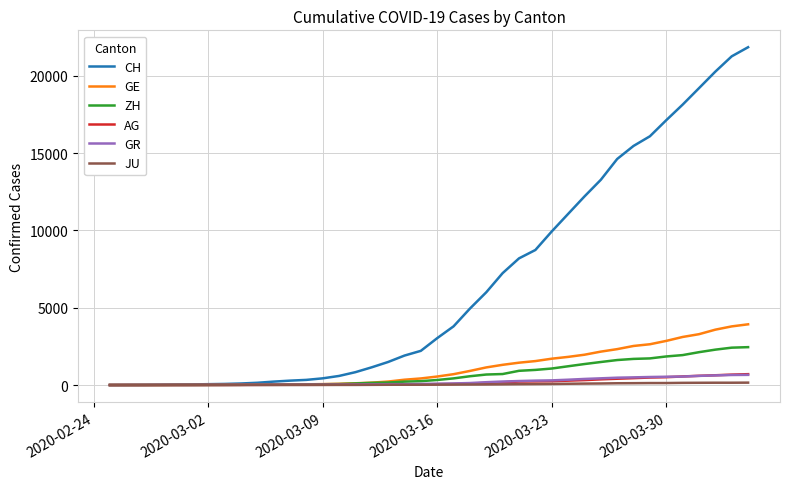

What is the maximum value shown in the chart?

21855